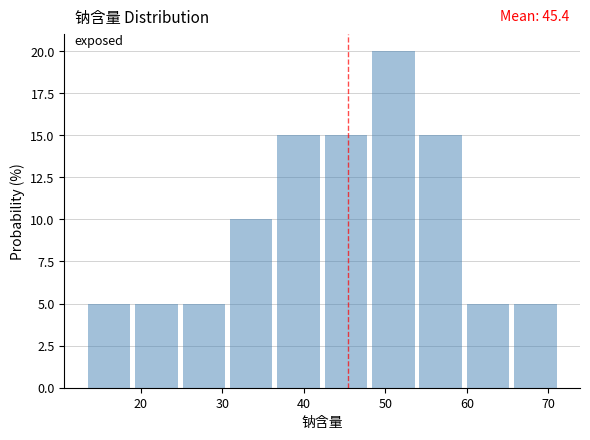

Over which range of the x-axis is the bar tallest?

48 to 54